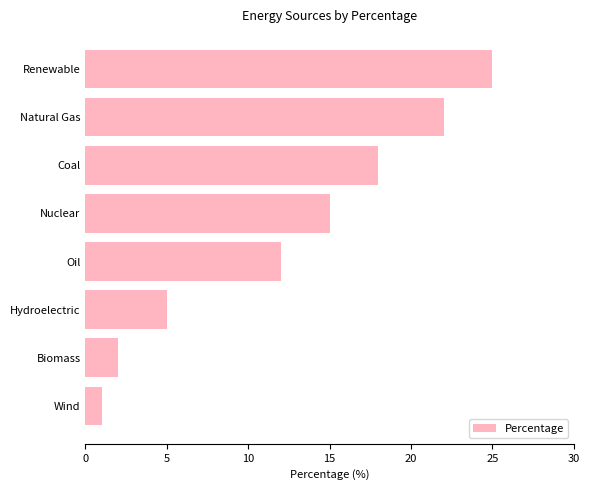

Approximately how many times larger is the value at Nuclear compared to Coal?

0.8